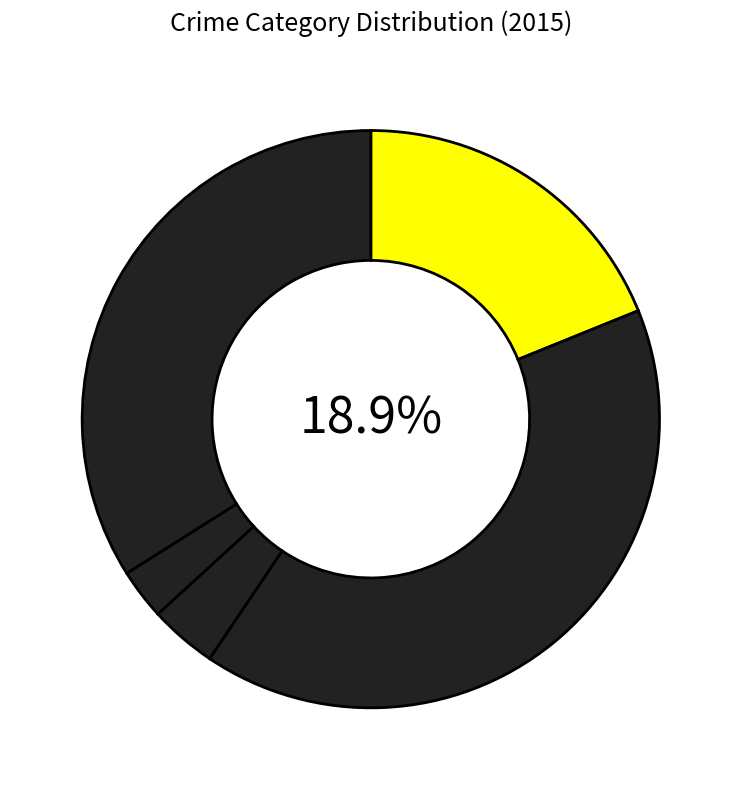

To the nearest percent, what is the combined percentage of Robbery and Homicide?

37%